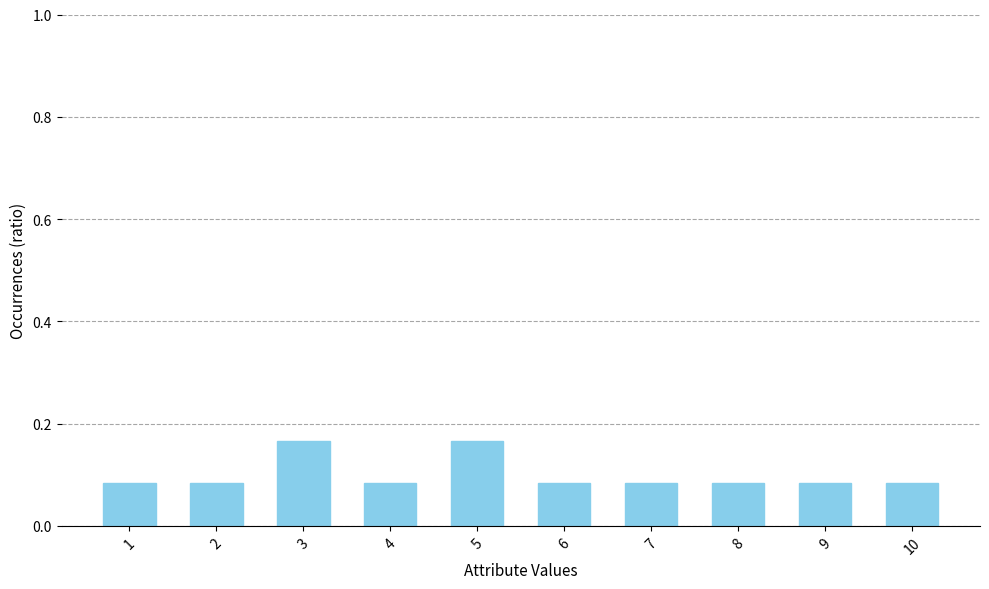

Is it true that the value at 9 is 0.0?

False